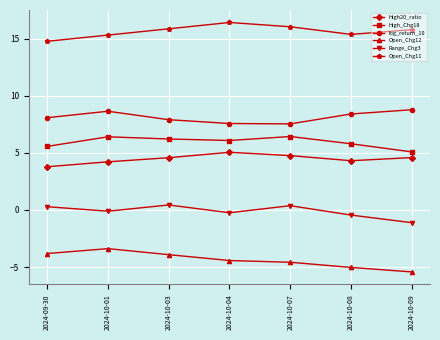

Where is the first local maximum for Range_Chg3?

2024-10-03